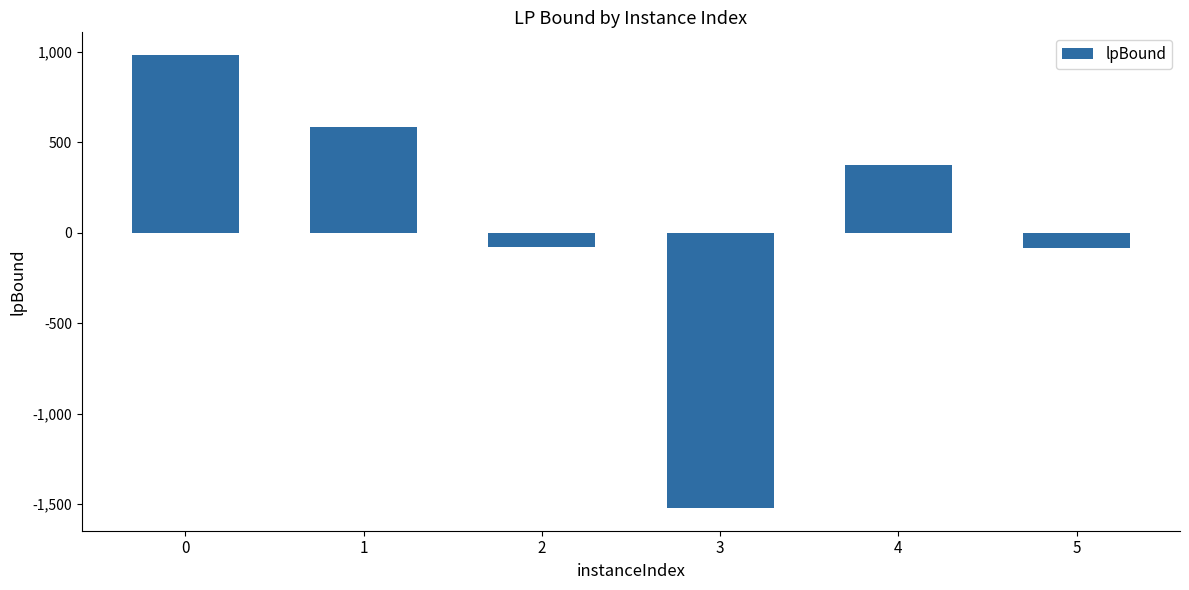

Is it true that the value at 1 is 584.9?

True